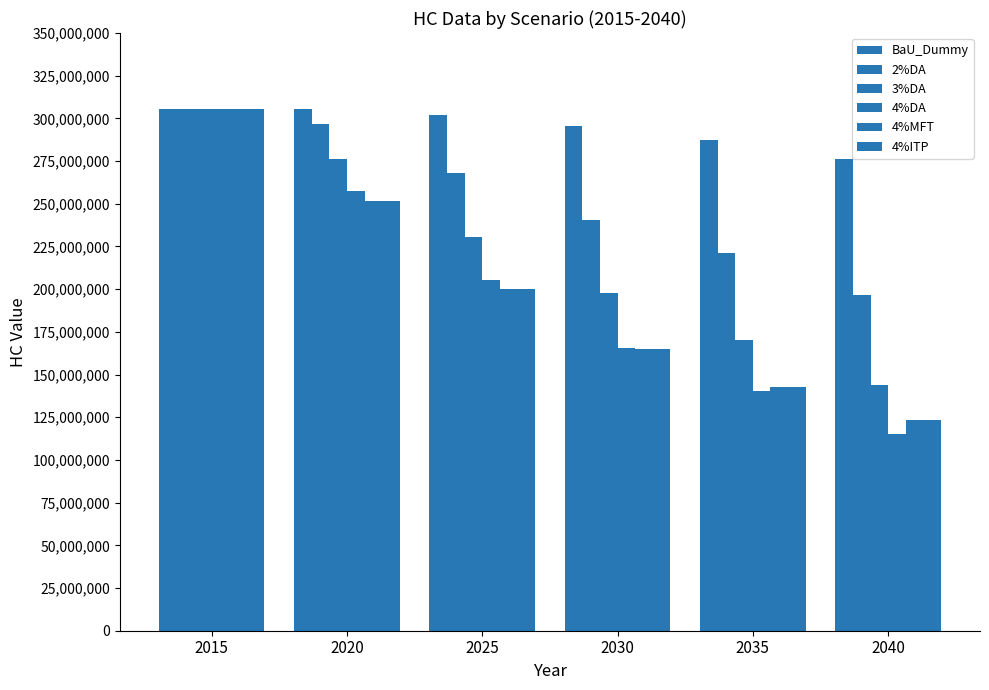

Where does the 2%DA series first go above 268281201?

2015